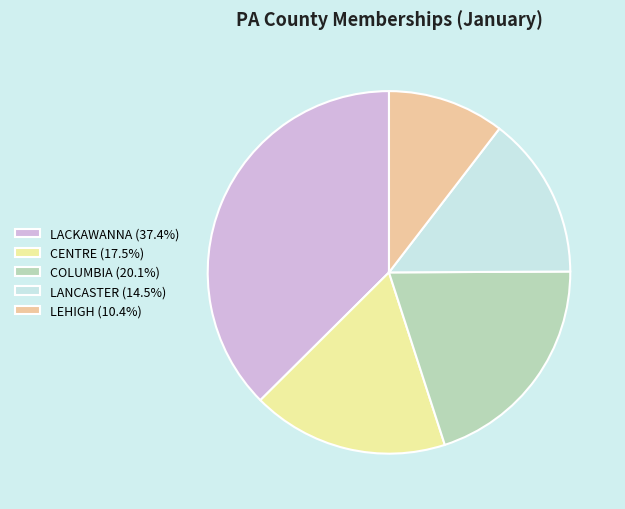

Which category has the smallest portion of the pie?

LEHIGH